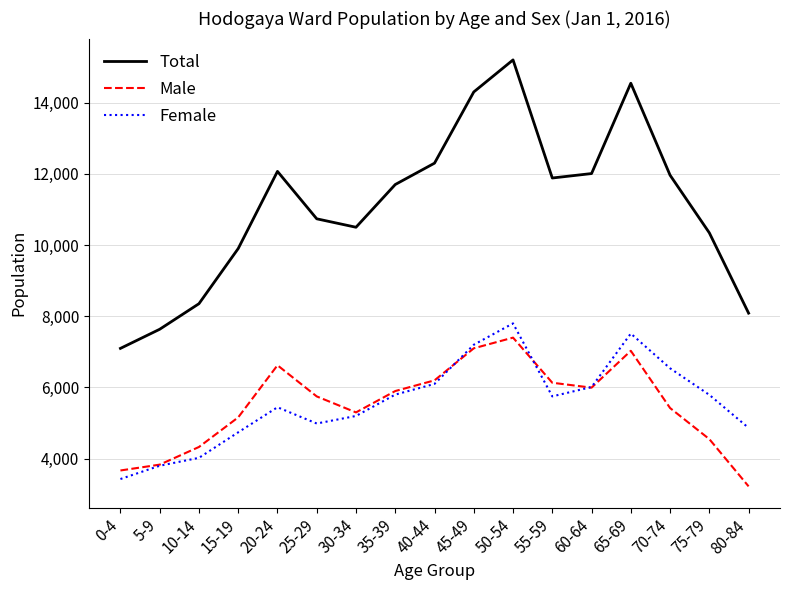

How many interior local valleys does the Female series have?

2